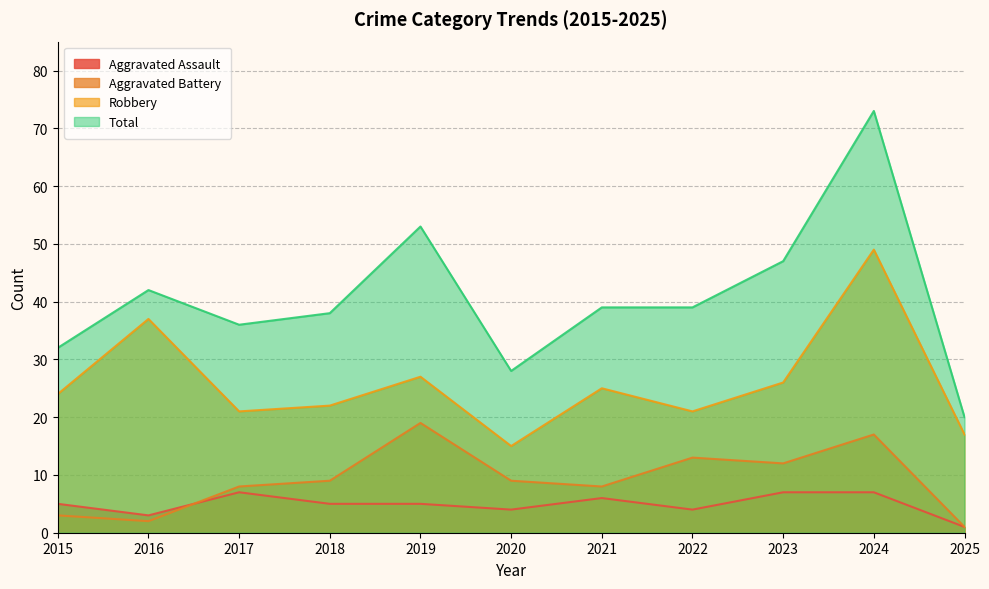

Rank the series at 2016 from highest to lowest value.

Total, Robbery, Aggravated Assault, Aggravated Battery